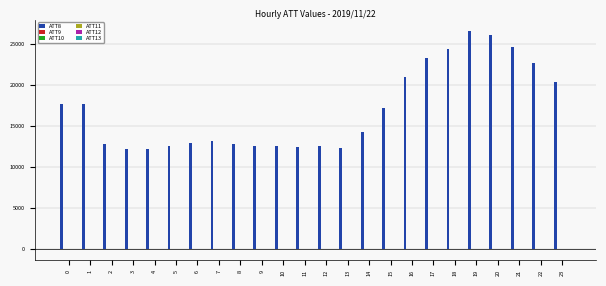

What is the maximum value shown in the chart?

26600.0